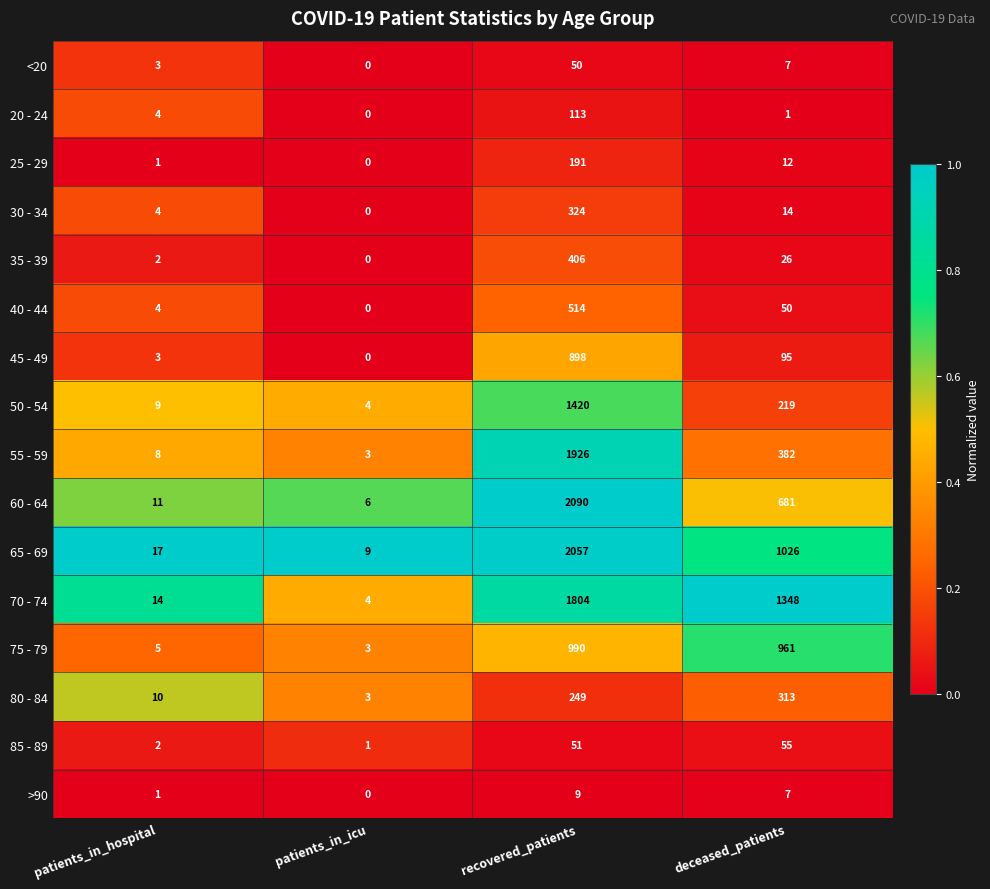

The value of <20 at patients_in_icu is 17. True or false?

False